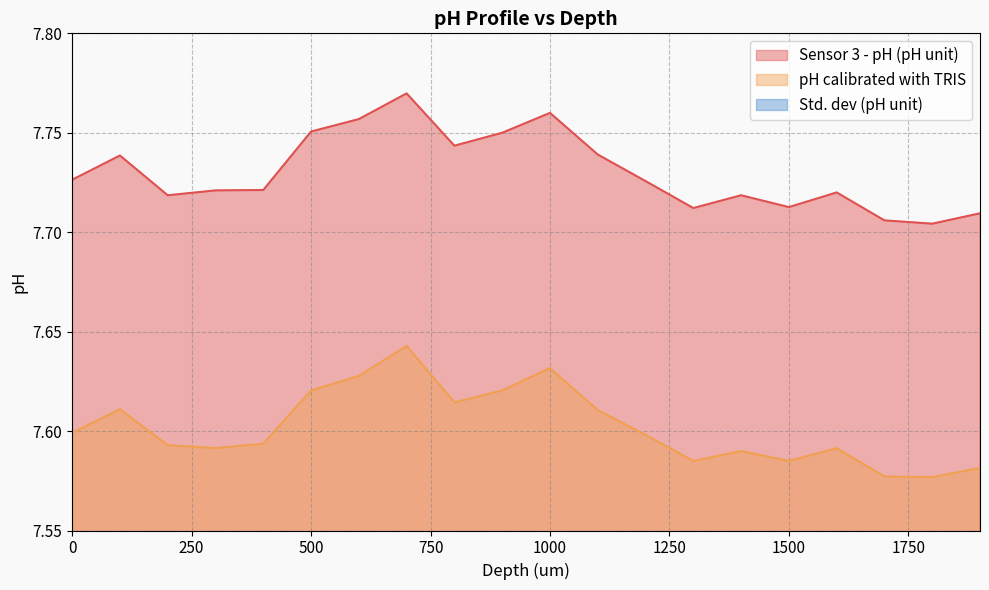

Read the Sensor 3 - pH (pH unit) value at 1600.

7.7